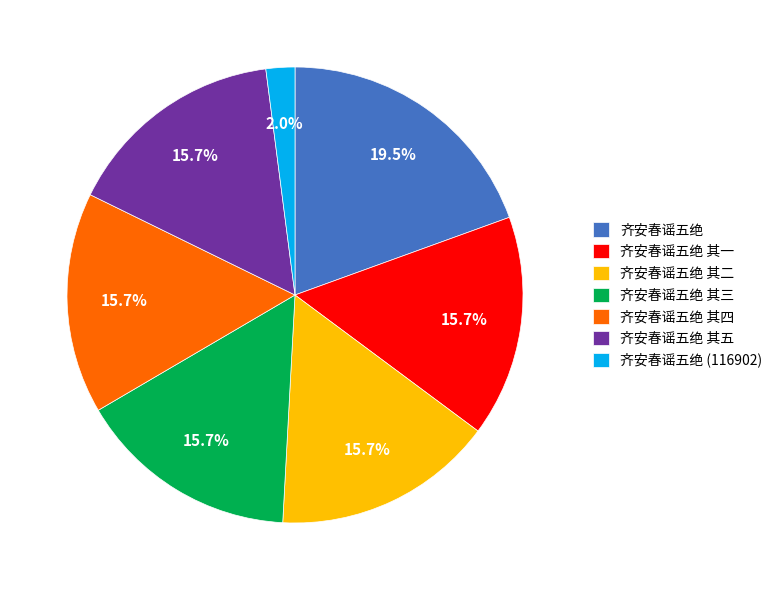

How many segments does this pie chart have?

7